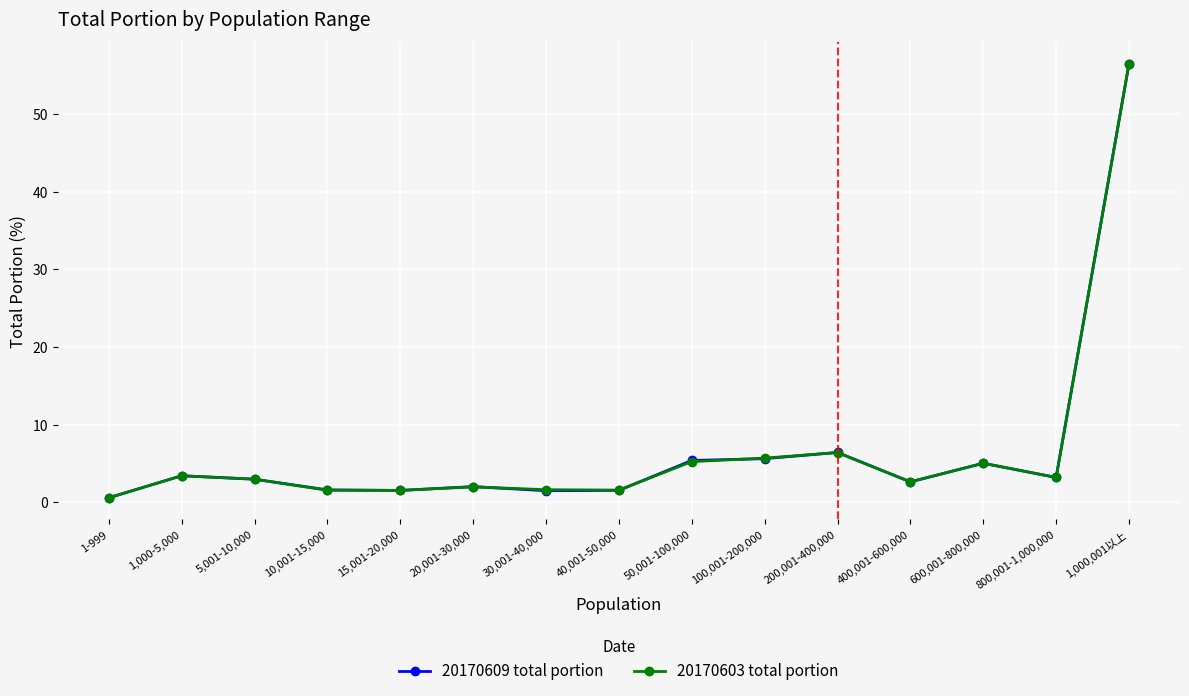

Where does the 20170609 total portion series first go above 2?

1,000-5,000